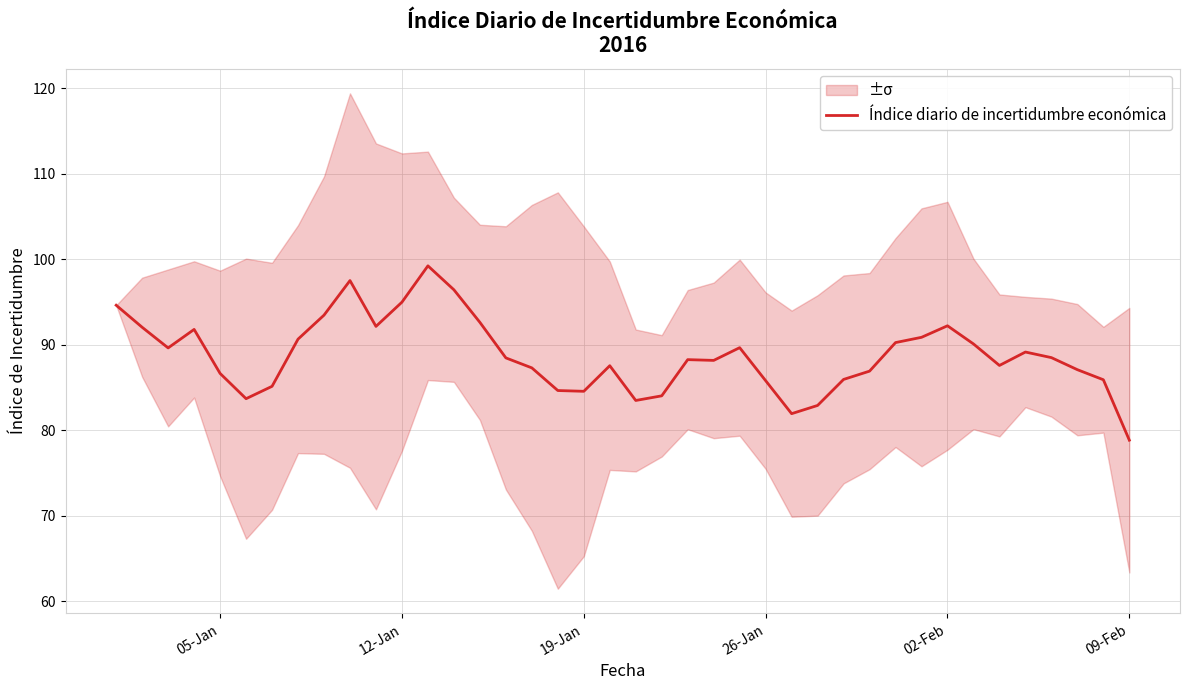

What is the minimum value for Índice diario de incertidumbre económica?

78.8